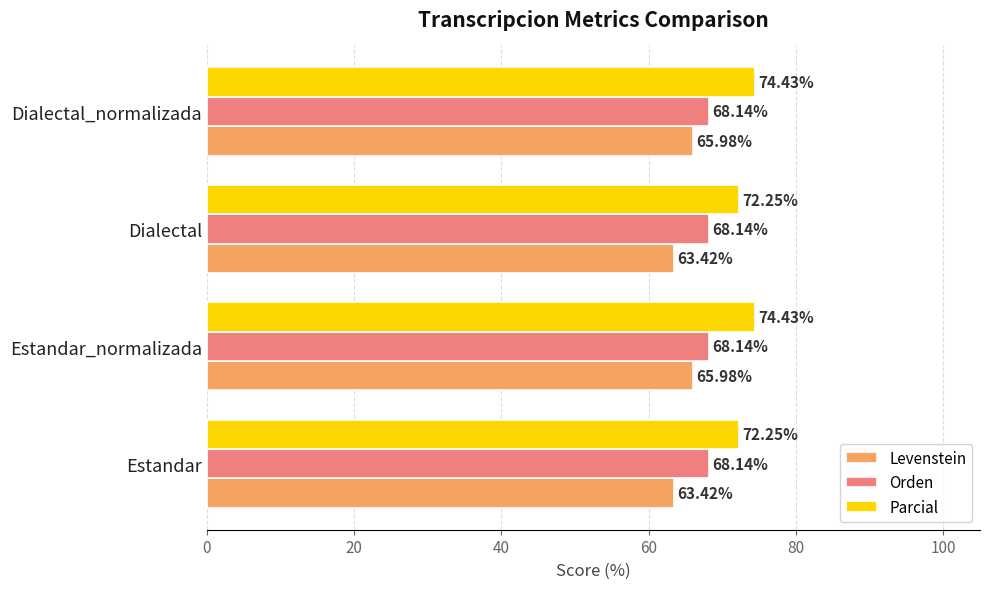

How many distinct data groups are displayed?

3